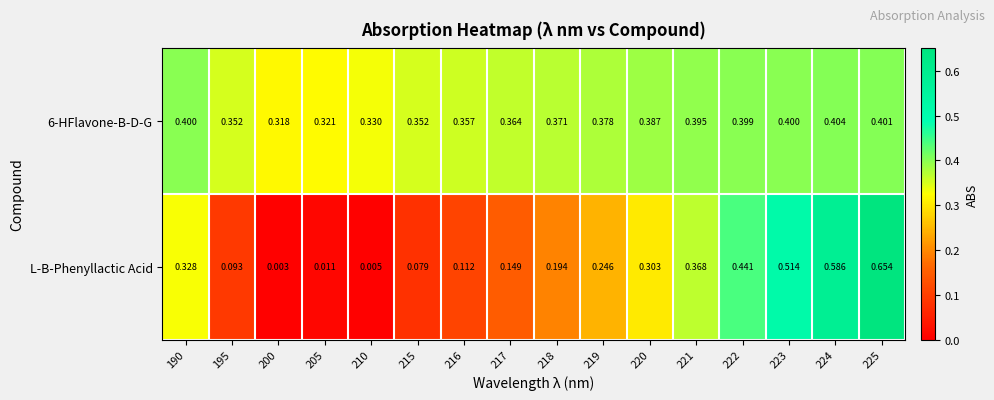

Is the value of 6-HFlavone-B-D-G at 215 greater than the value of L-B-Phenyllactic Acid at 216?

Yes